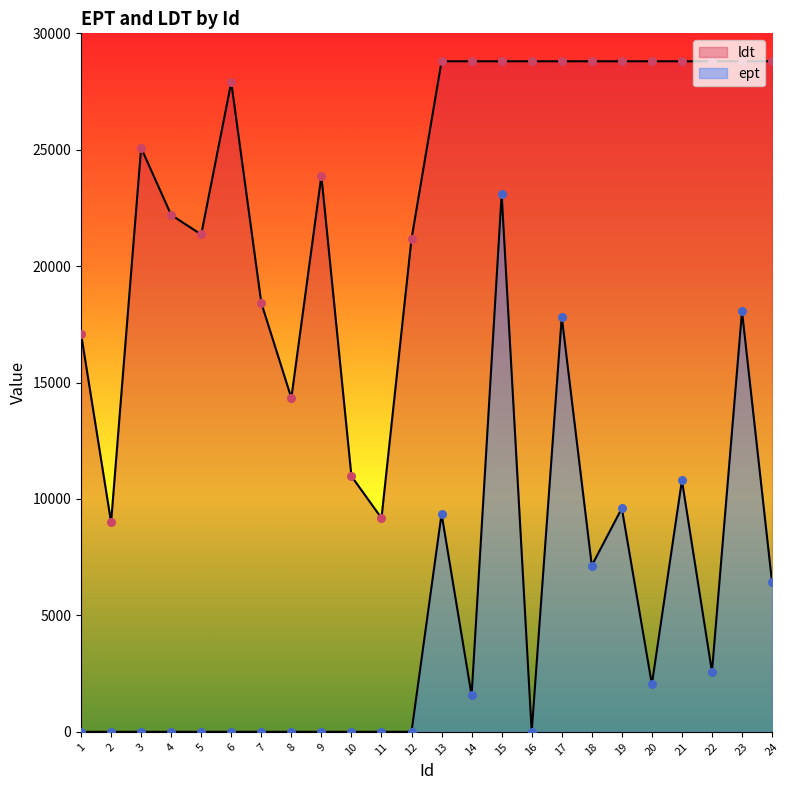

At which category is the sum across all series the highest?

15